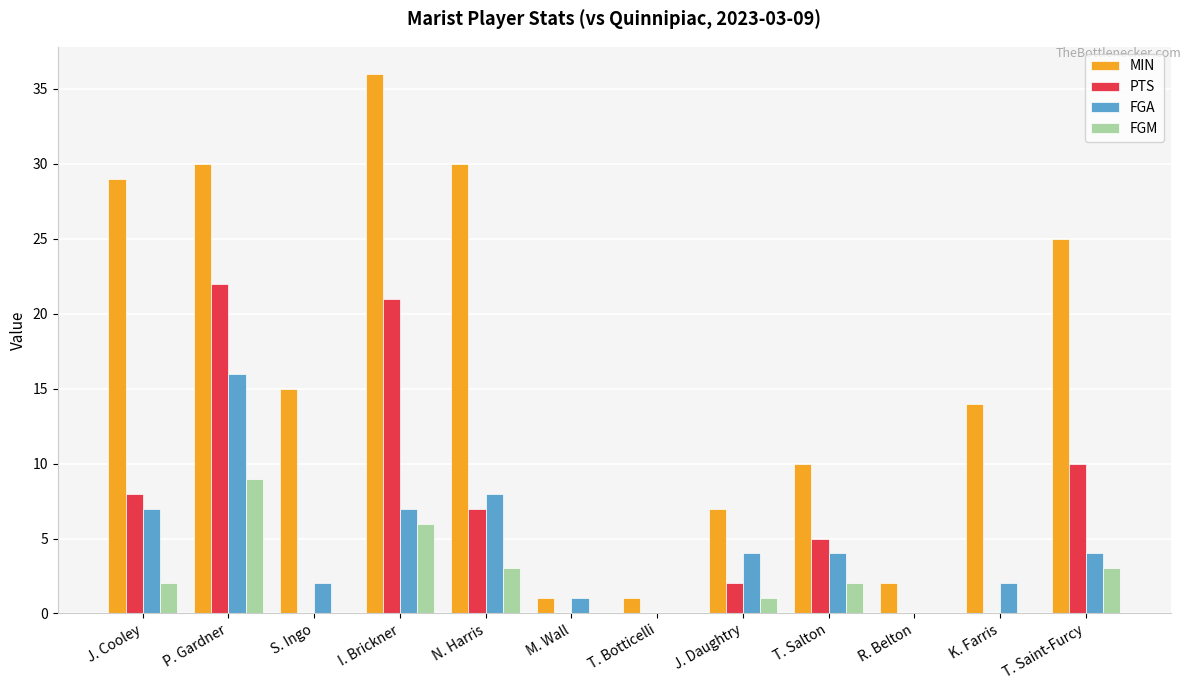

How many groups of bars are there?

12